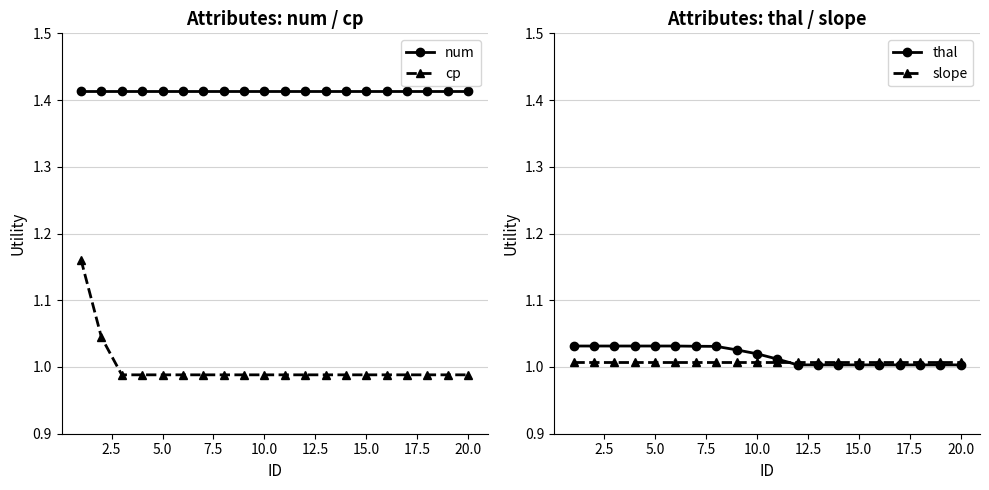

Is it true that cp equals 1.3 at 5.0?

False